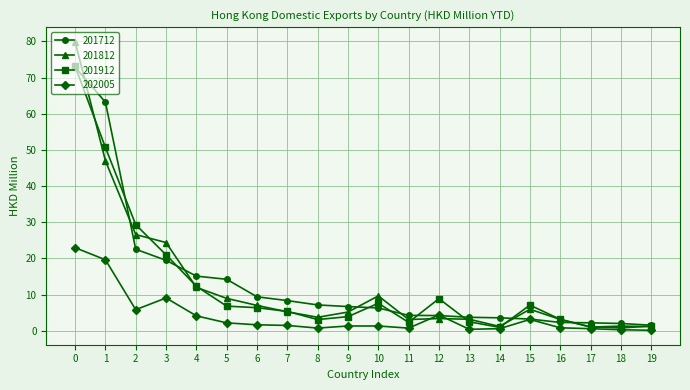

What is the total value across all series at 0?

248.8